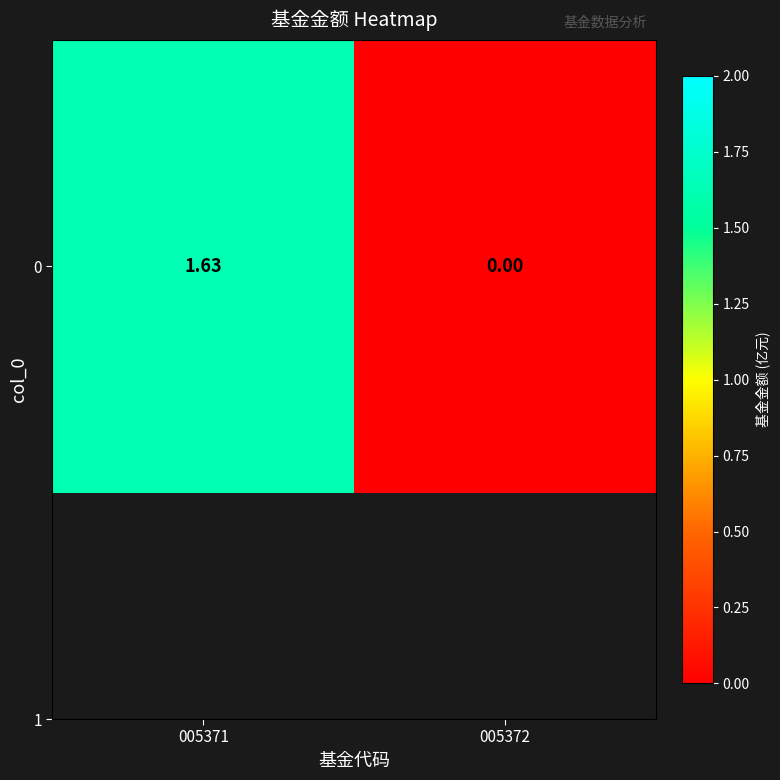

What is the average value?

0.8